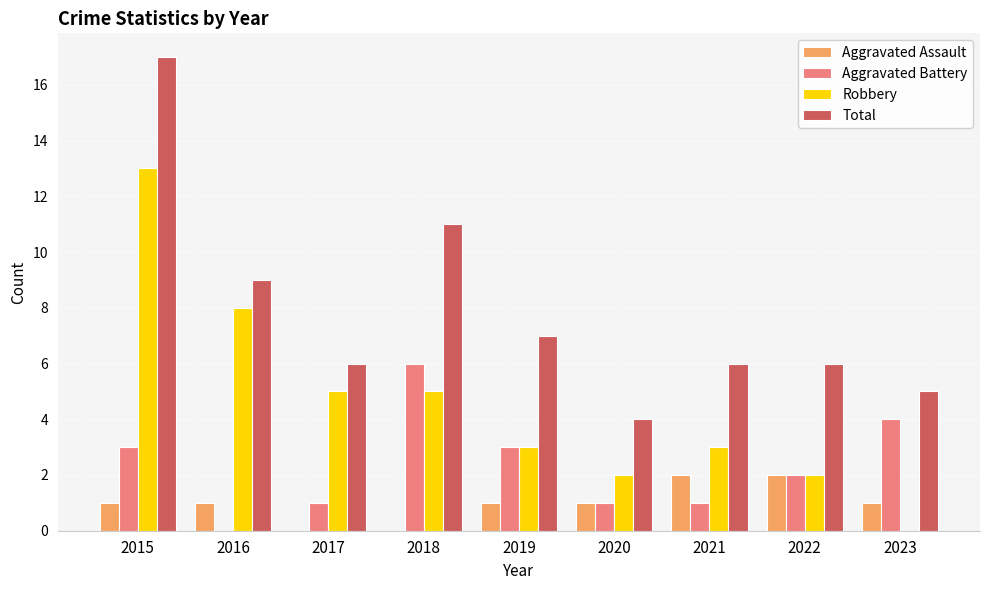

Which series changed the most between 2016 and 2018?

Aggravated Battery